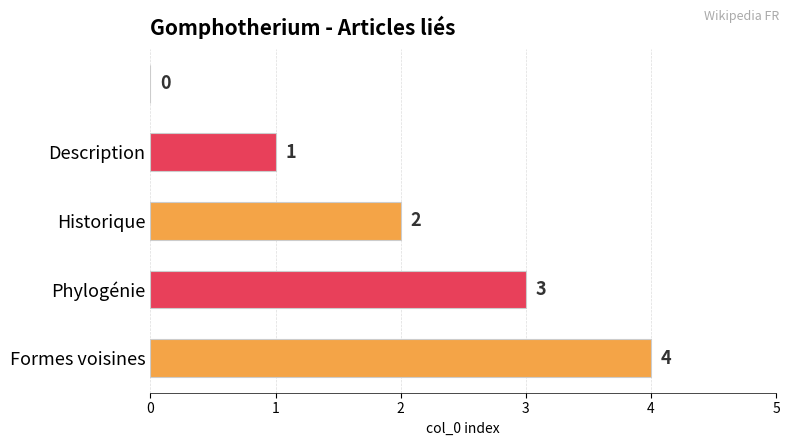

Count the number of categories in the chart.

5